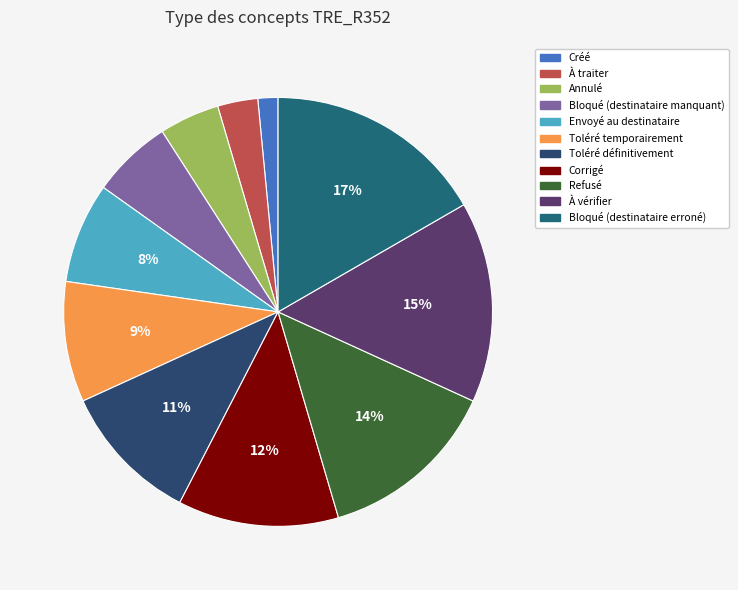

To the nearest percent, what is the difference between the Créé and Toléré temporairement slice percentages?

8%